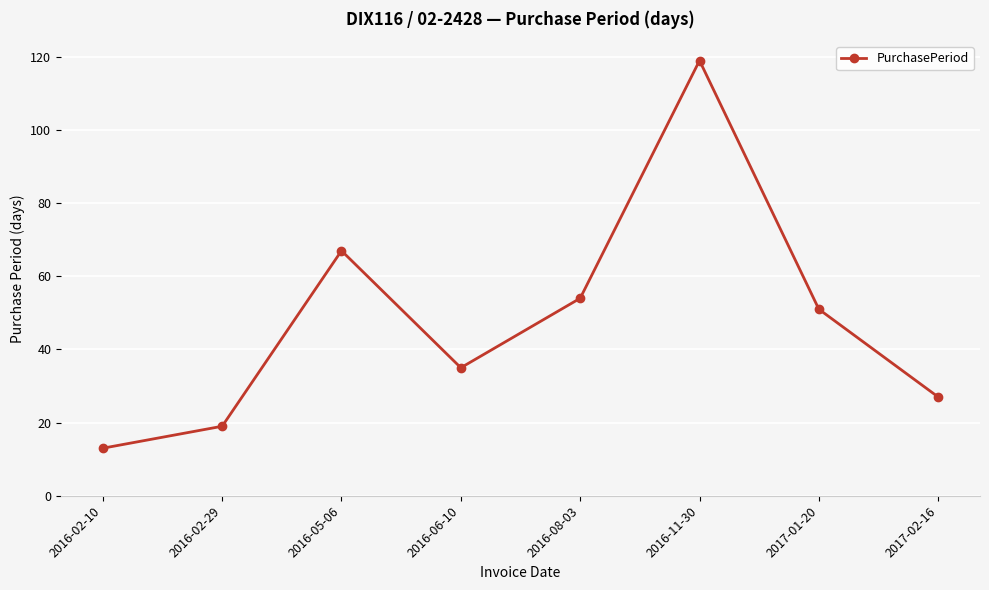

How many lines are shown in the chart?

1